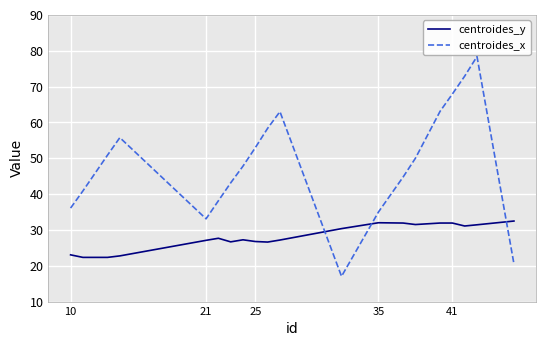

List the series in order of their overall mean, highest first.

centroides_x, centroides_y